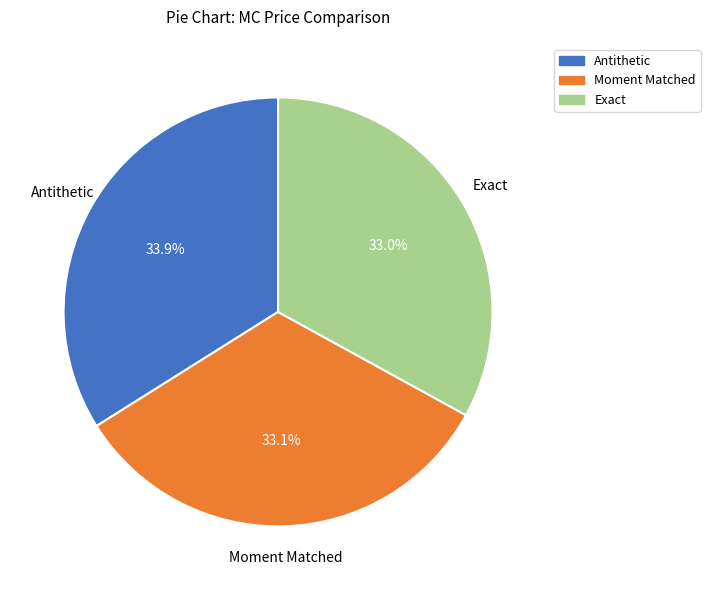

What is the ratio of the value at Exact to the value at Antithetic?

1.0